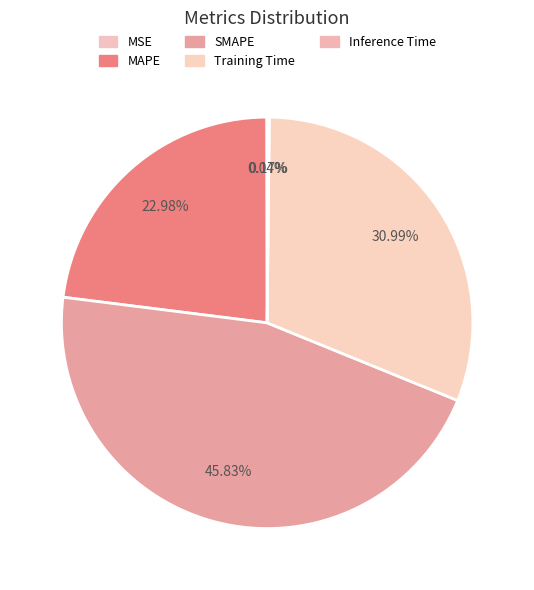

To the nearest percent, what is the combined percentage of SMAPE and MAPE?

69%